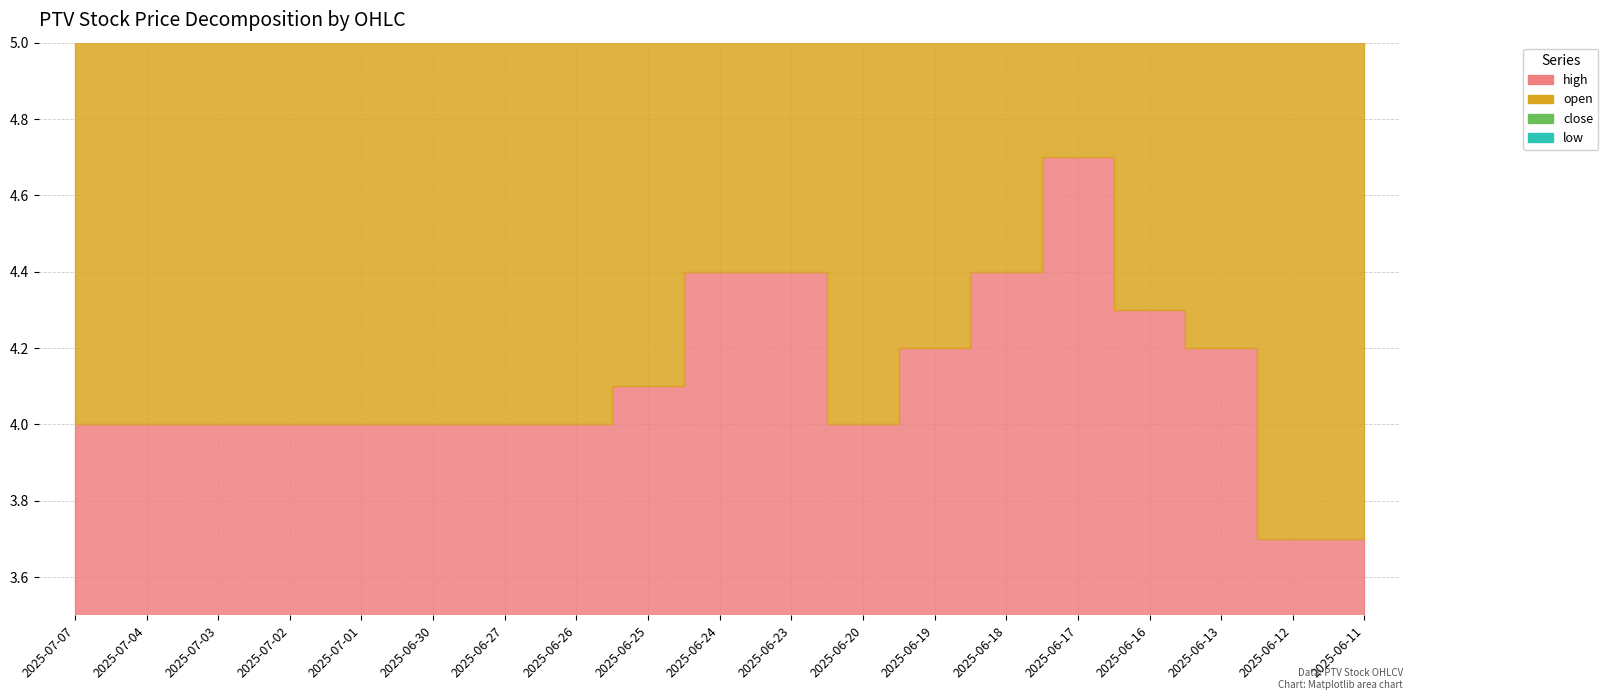

What is the total value across all series at 2025-07-01?

15.6